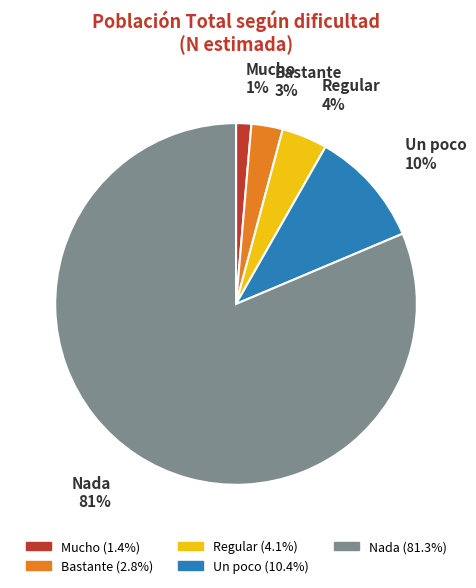

Count the number of slices in the pie.

5